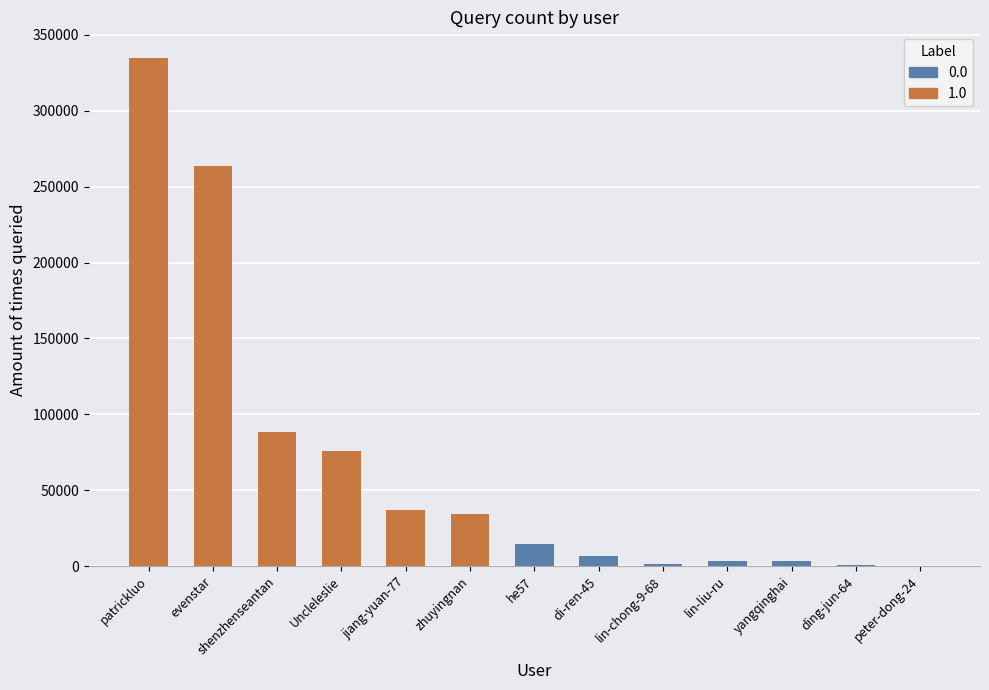

Is it true that the value at evenstar is 393825?

False